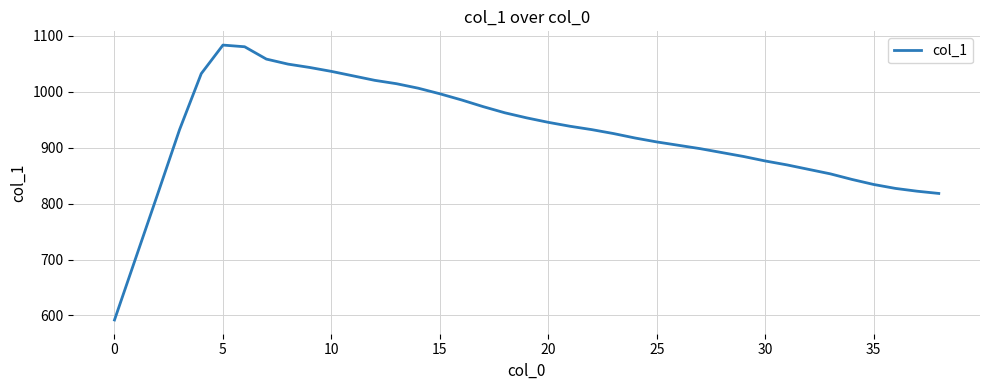

What is the difference between the maximum and minimum values?

491